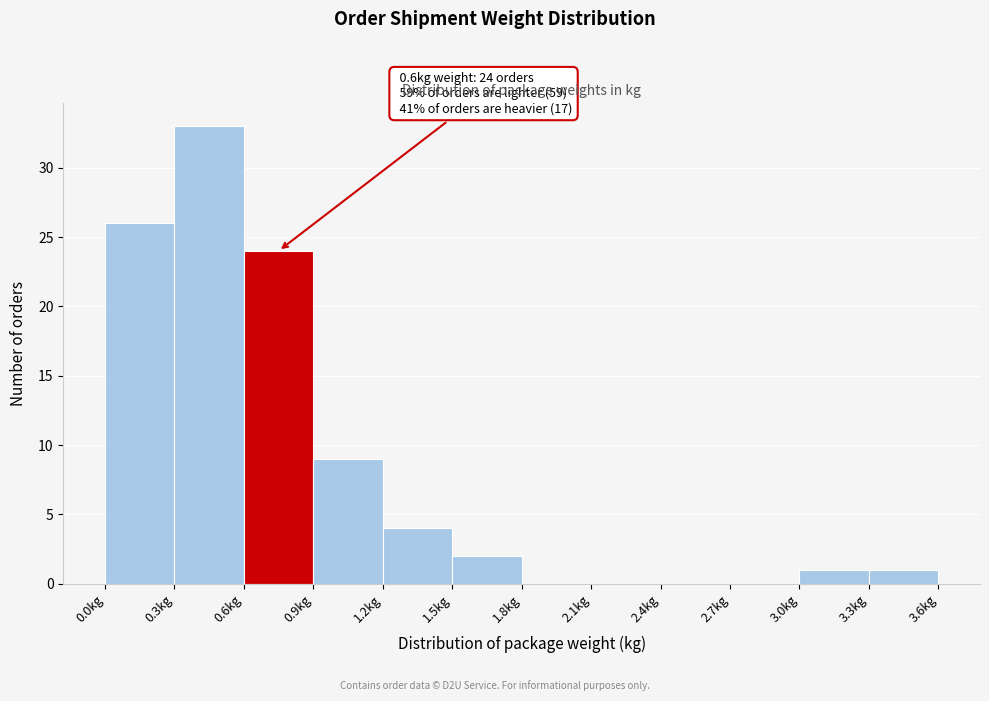

Which range on the x-axis has the tallest bar?

0.3 to 0.6